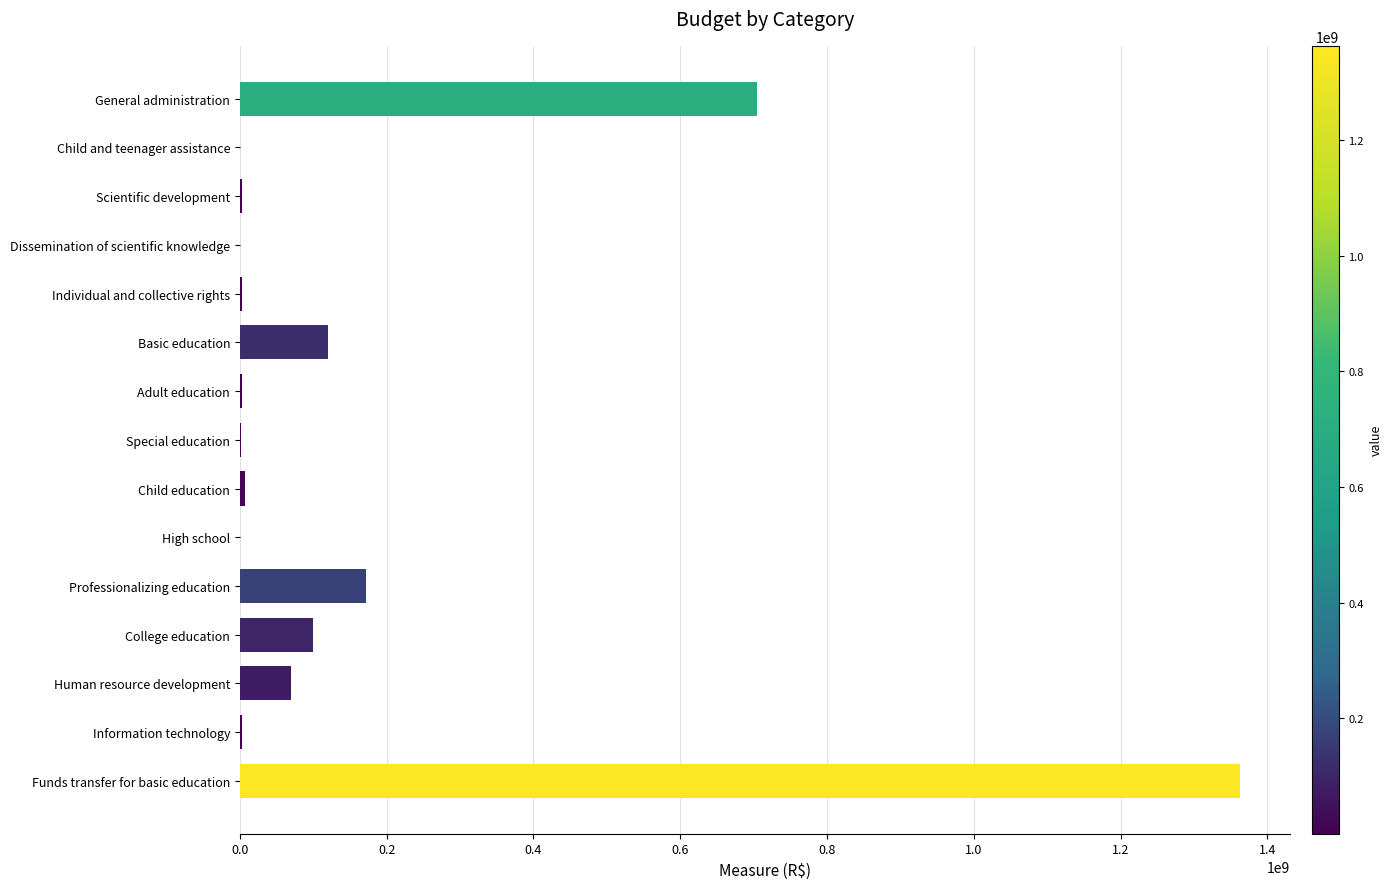

Between Special education and College education, which is larger?

College education